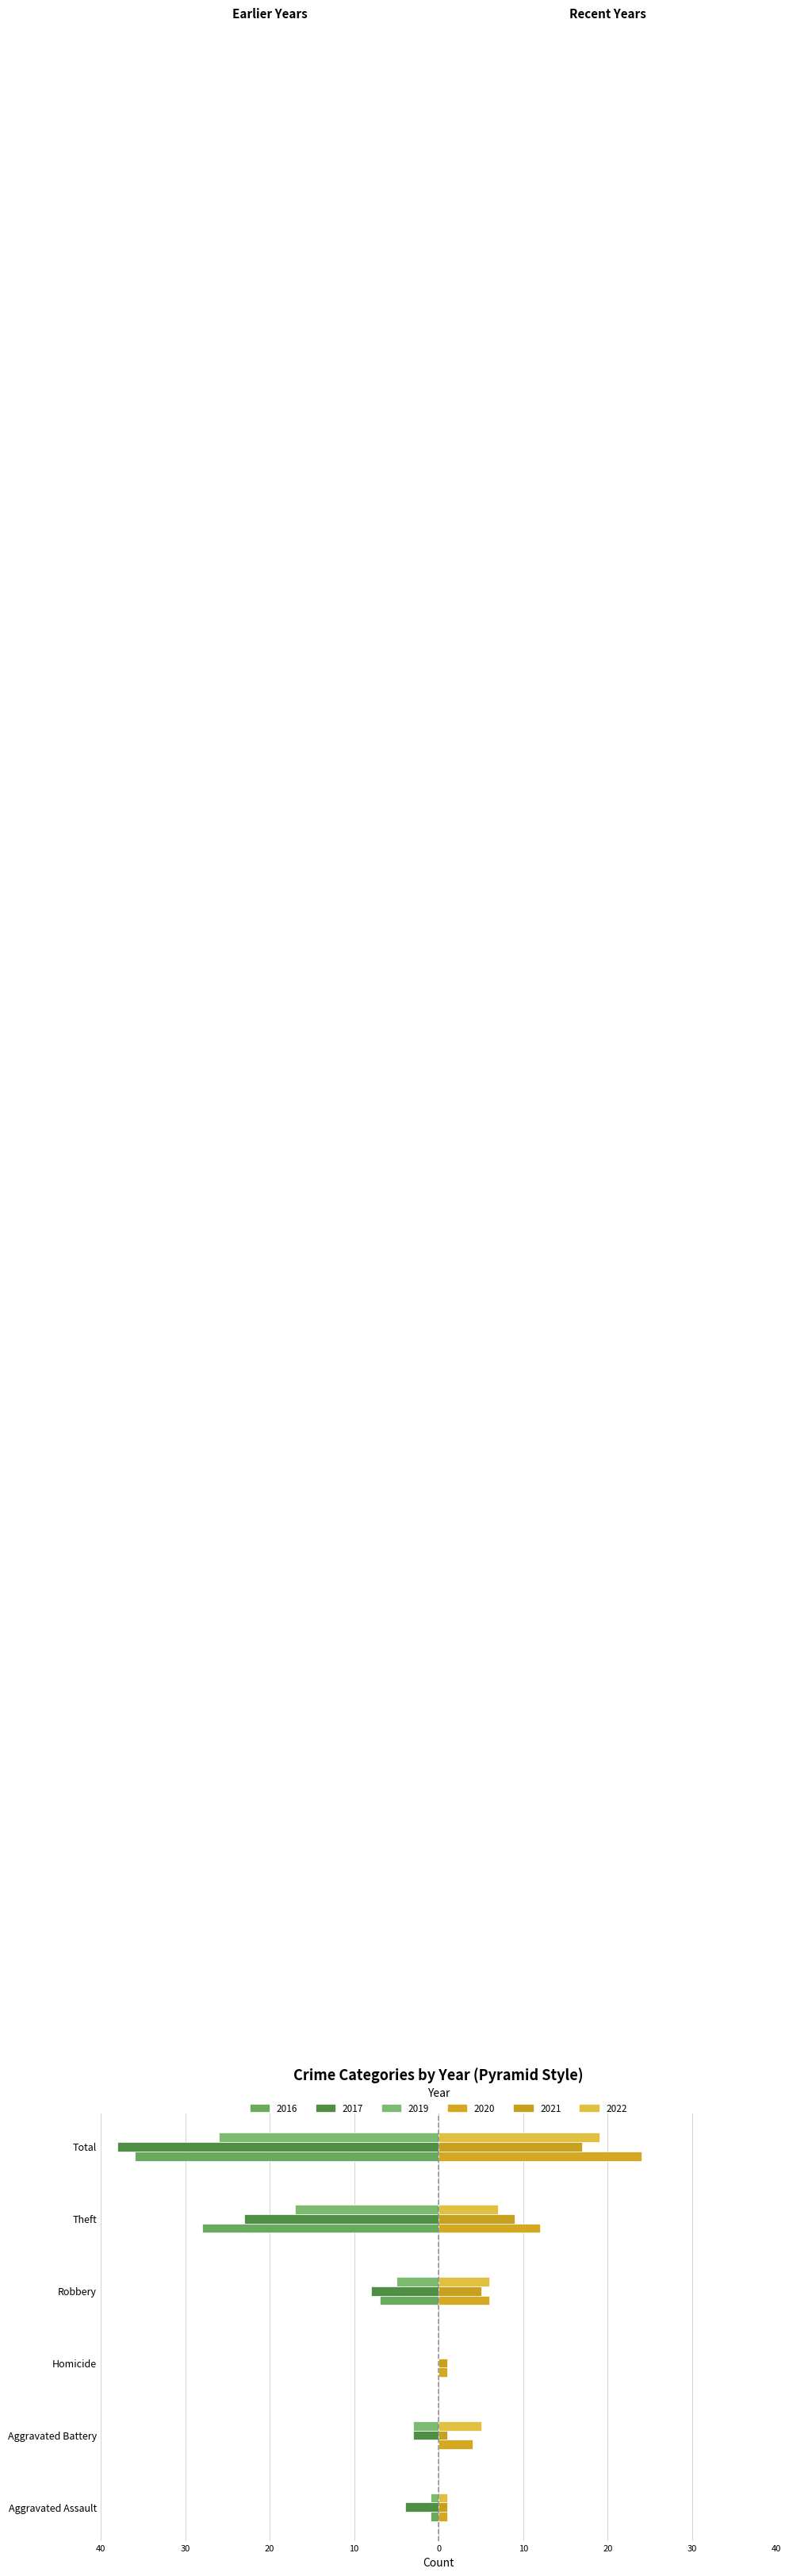

At Aggravated Assault, list the series in order from largest to smallest.

2020, 2021, 2022, 2019, 2016, 2017